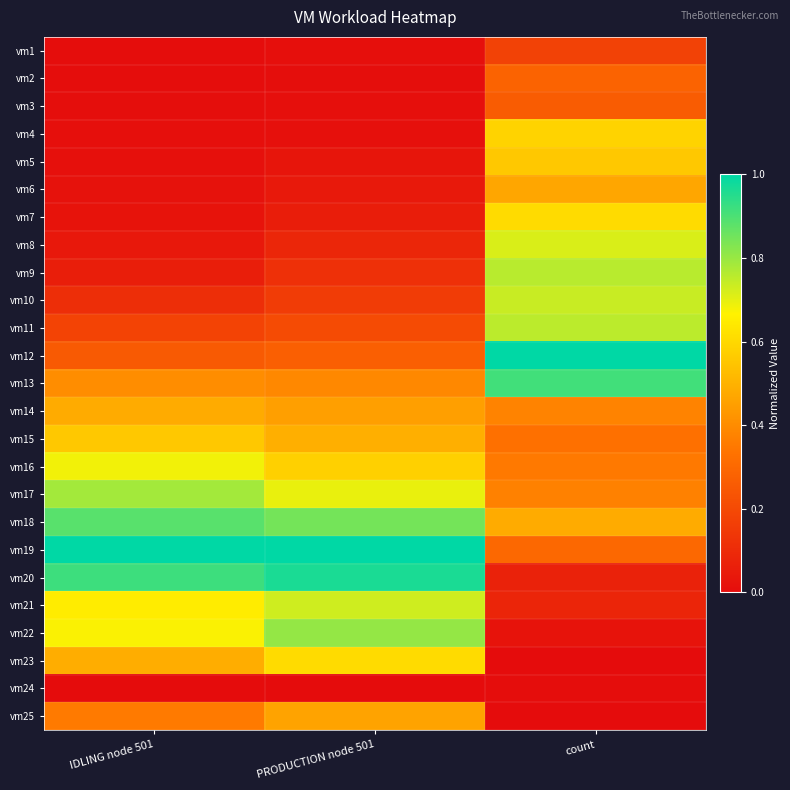

How many distinct data groups are displayed?

25